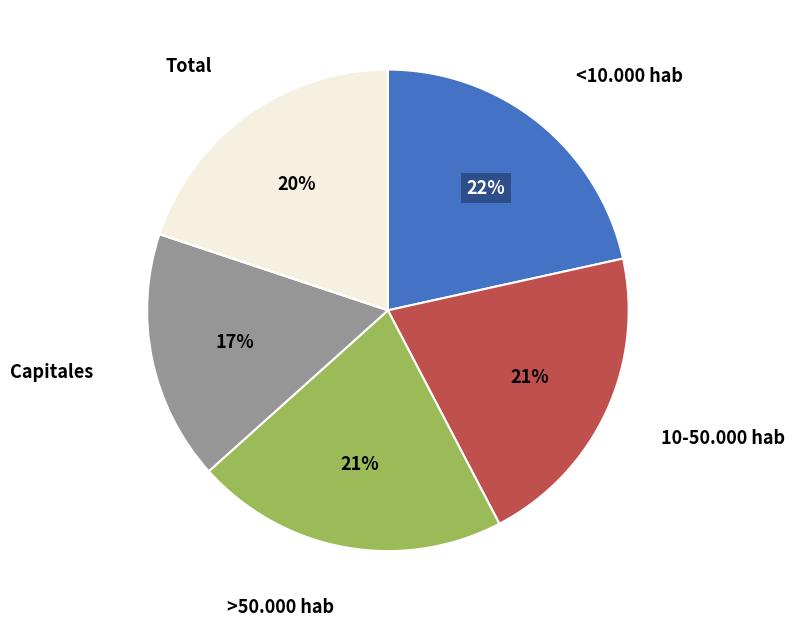

To the nearest percent, what is the average slice percentage?

20%